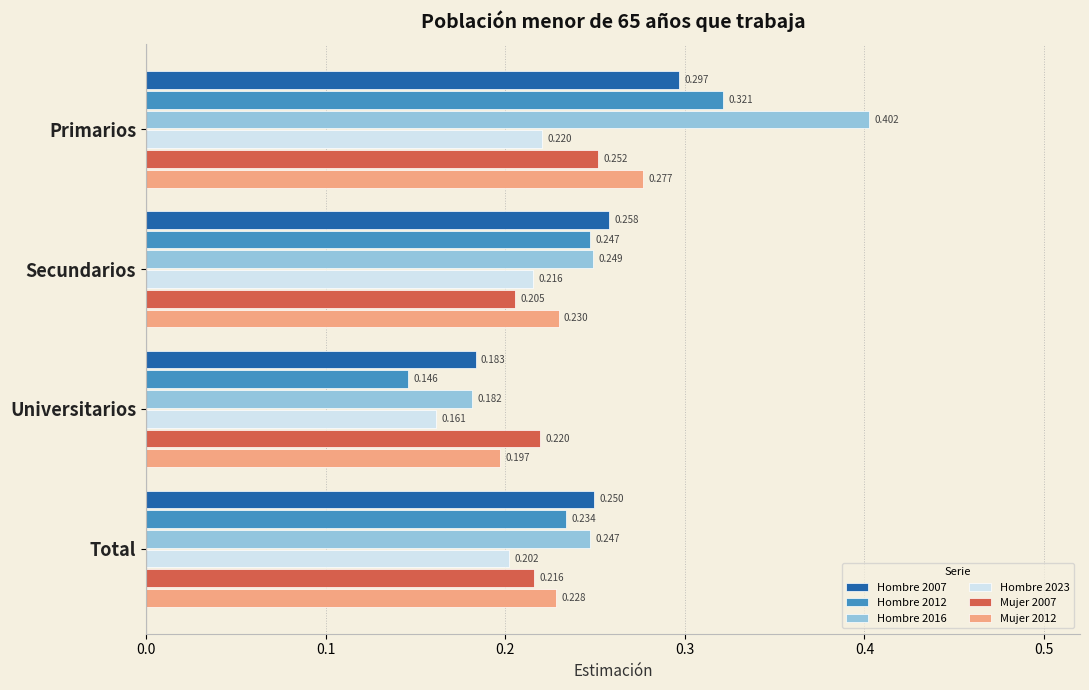

List the labels in order of Hombre 2012 value, smallest first.

Universitarios, Total, Secundarios, Primarios